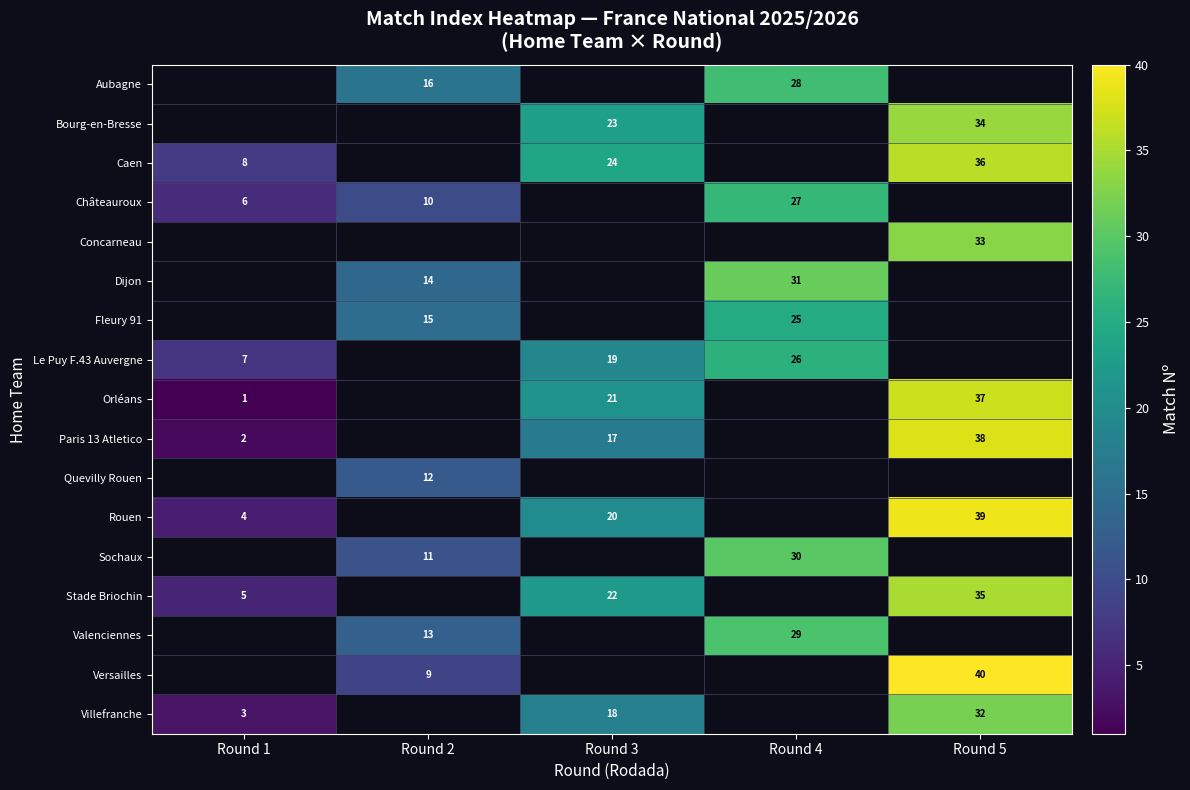

What is the maximum value shown in the chart?

40.0